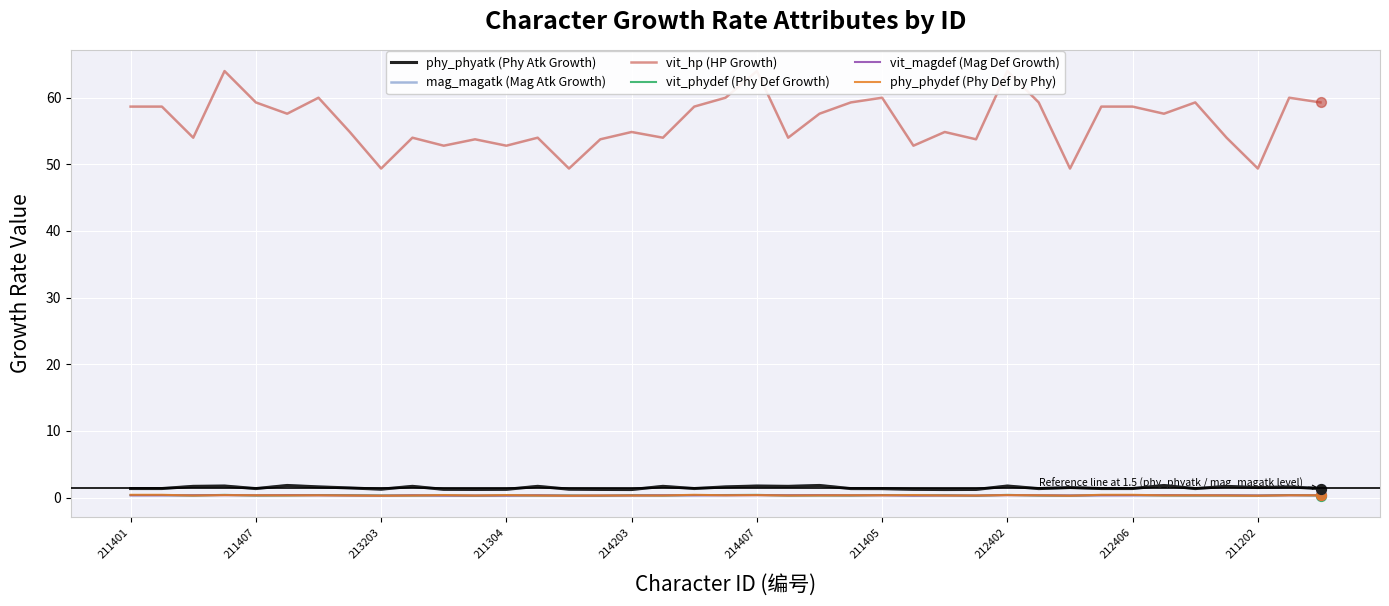

At how many categories does at least one series exceed 38?

39